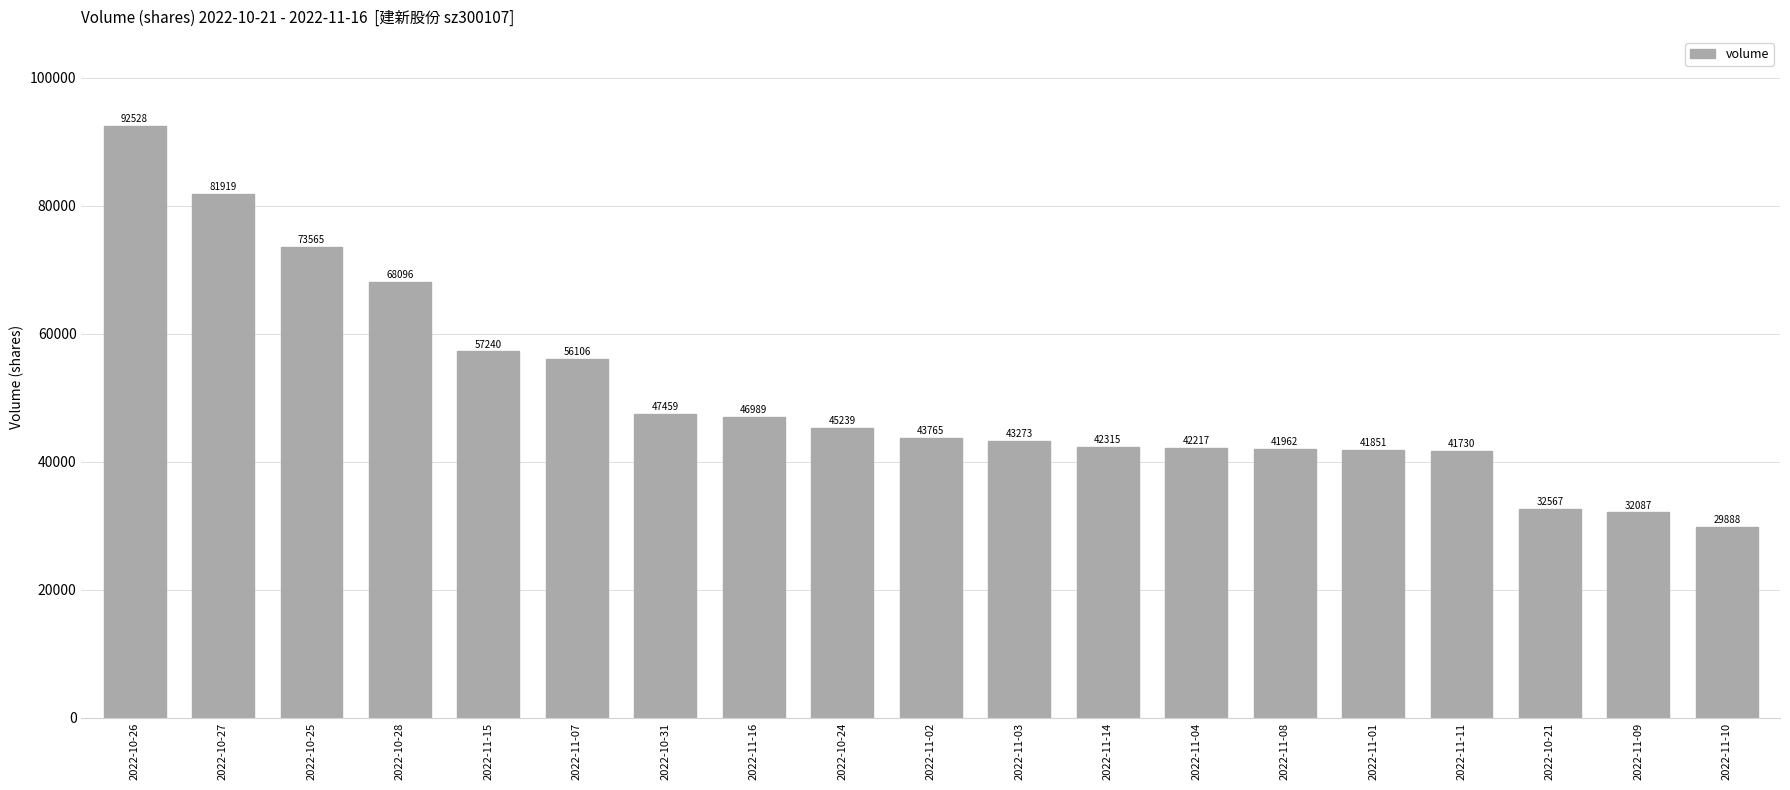

What is the value of the 8th bar from the left?

46989